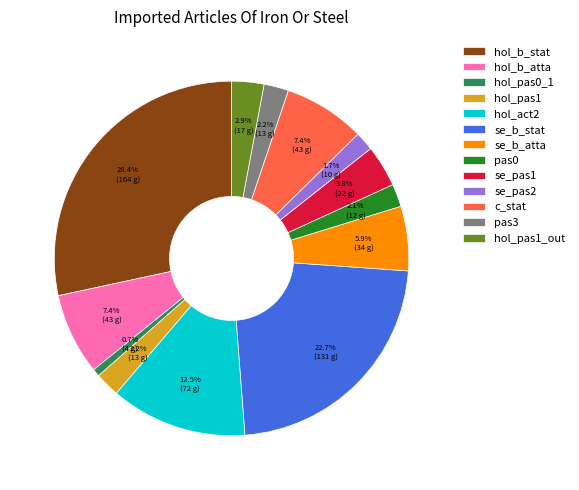

Which category has the smallest portion of the pie?

hol_pas0_1